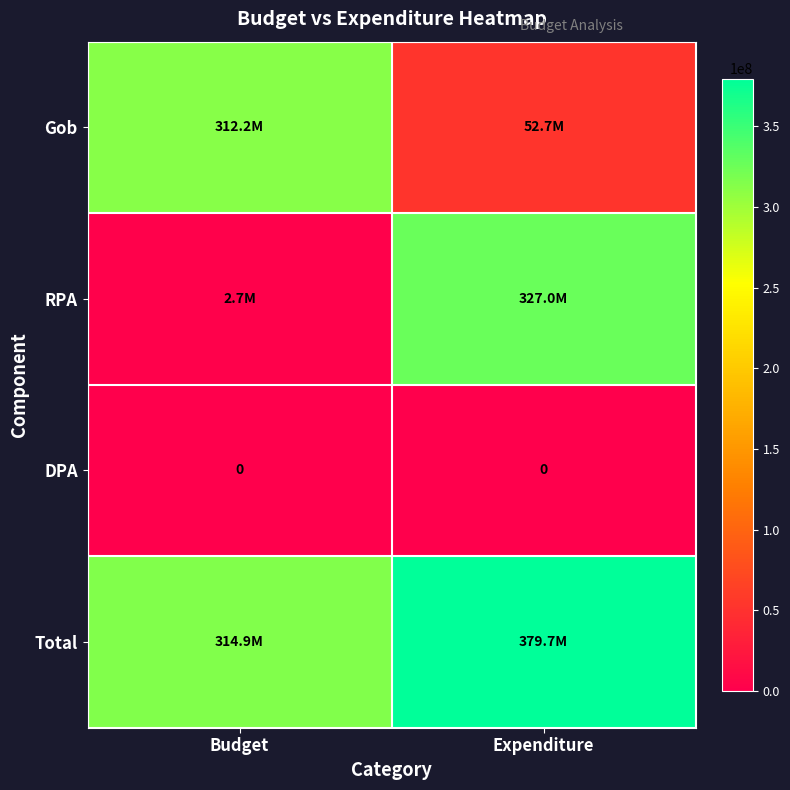

What is the difference between the maximum and minimum values in the Gob series?

259522972.8